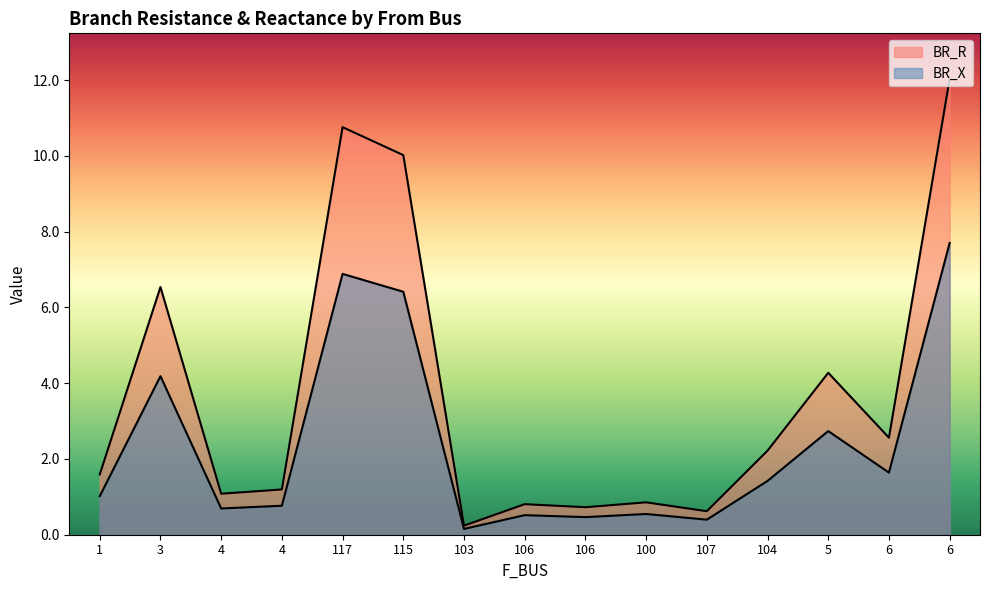

Where is the first local maximum for BR_X?

3